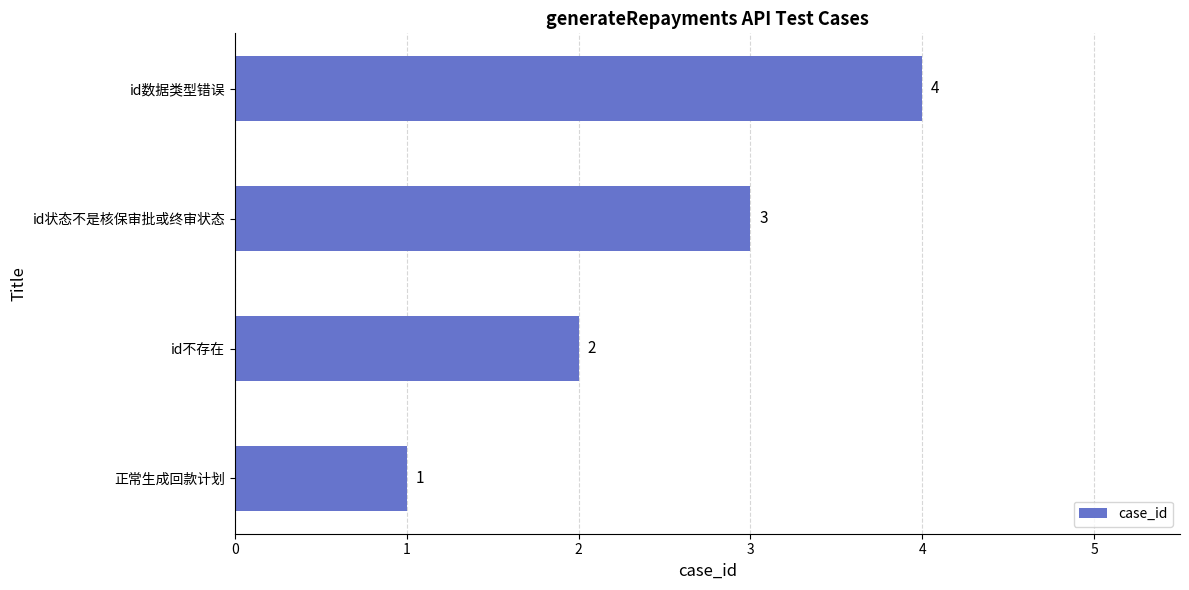

Rank the categories by value from highest to lowest.

id数据类型错误, id状态不是核保审批或终审状态, id不存在, 正常生成回款计划